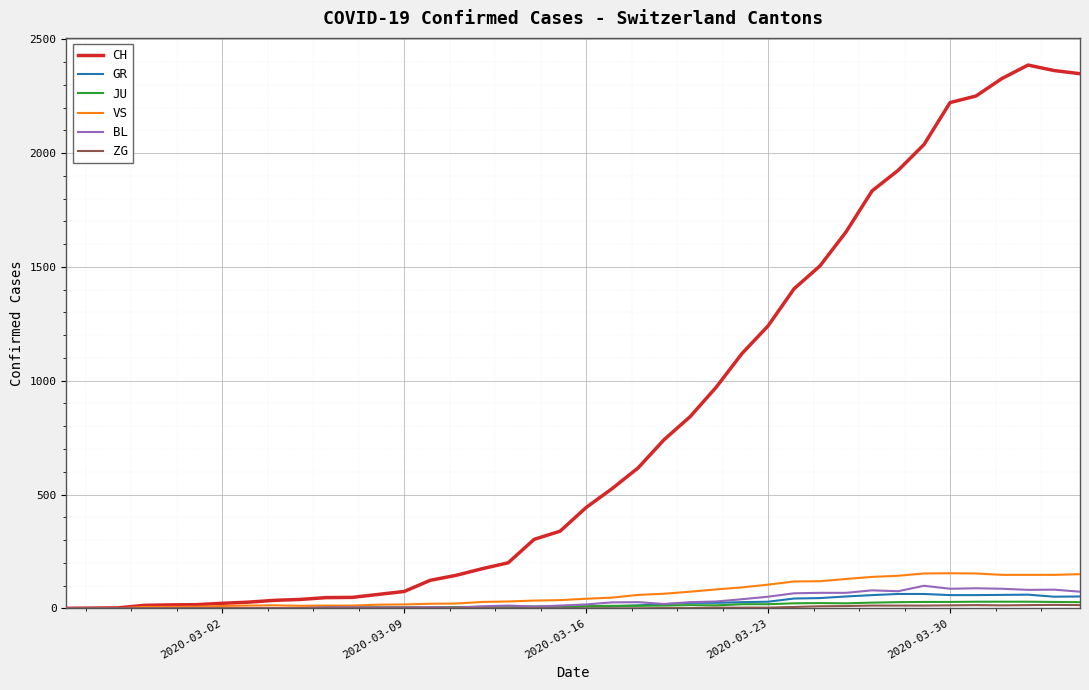

Which series has the widest spread of values?

CH